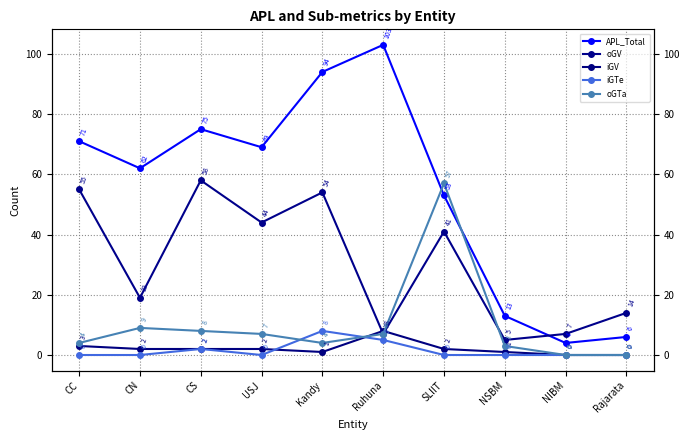

At which category does the chart reach its minimum across all series?

NIBM